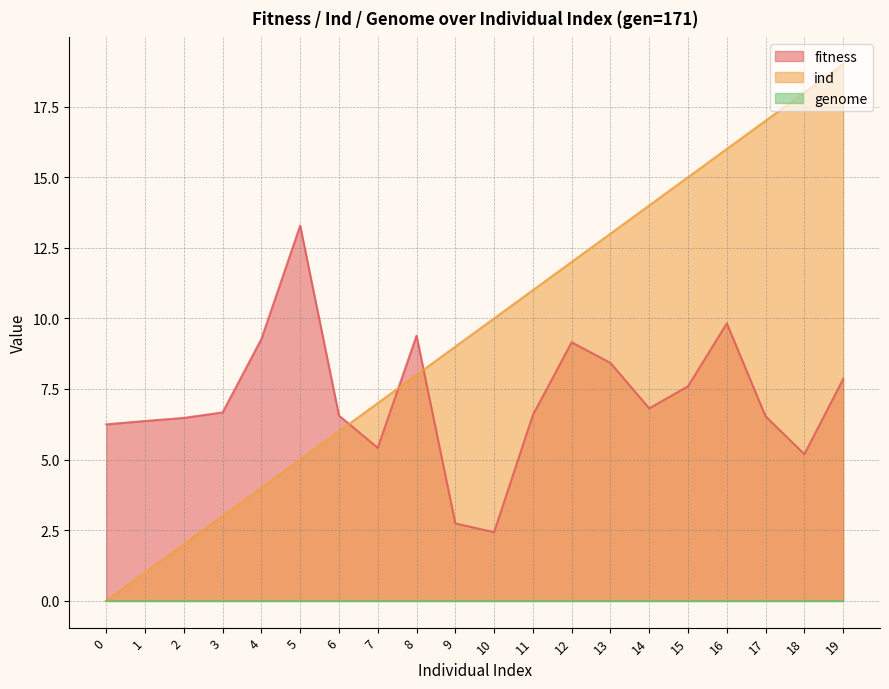

Is the value of fitness at 13 greater than the value of ind at 15?

No